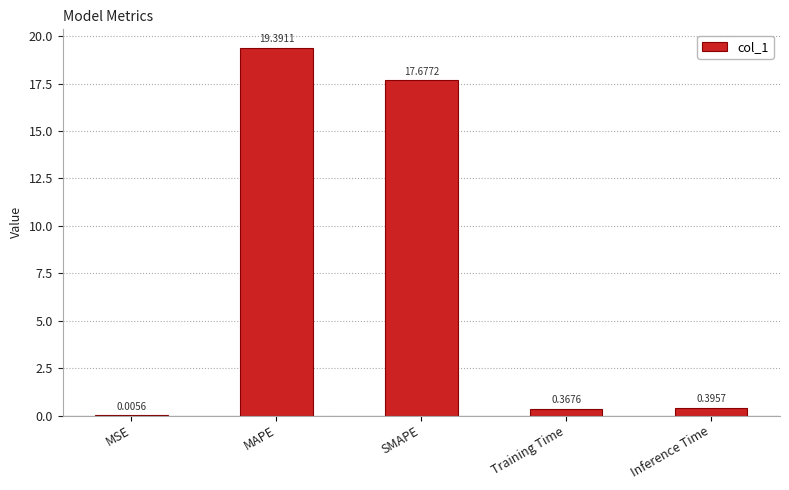

What is the average value?

7.6